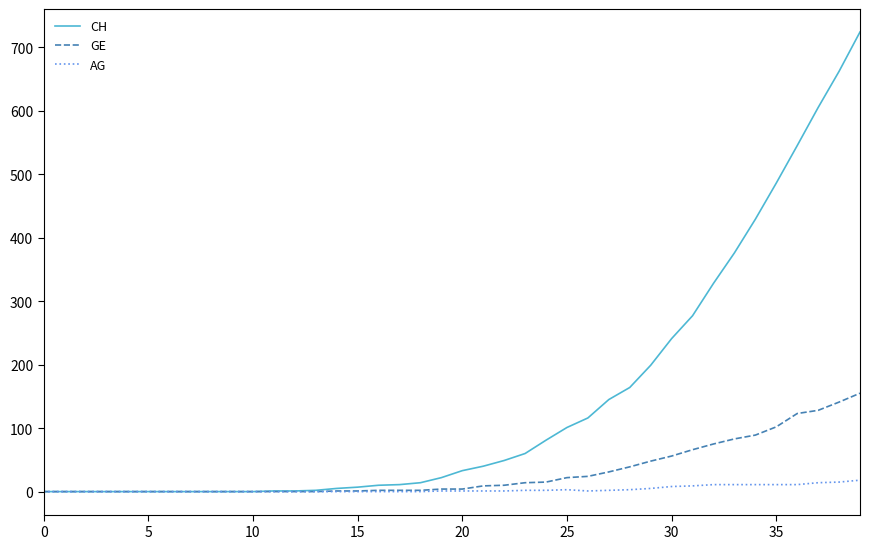

List the series in order of their peak value, lowest first.

AG, GE, CH